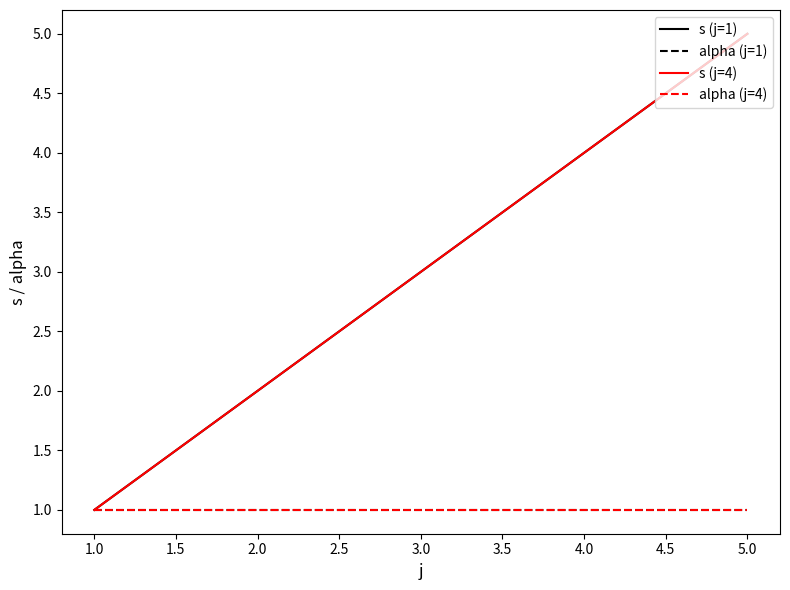

Does the chart have visible grid lines?

No